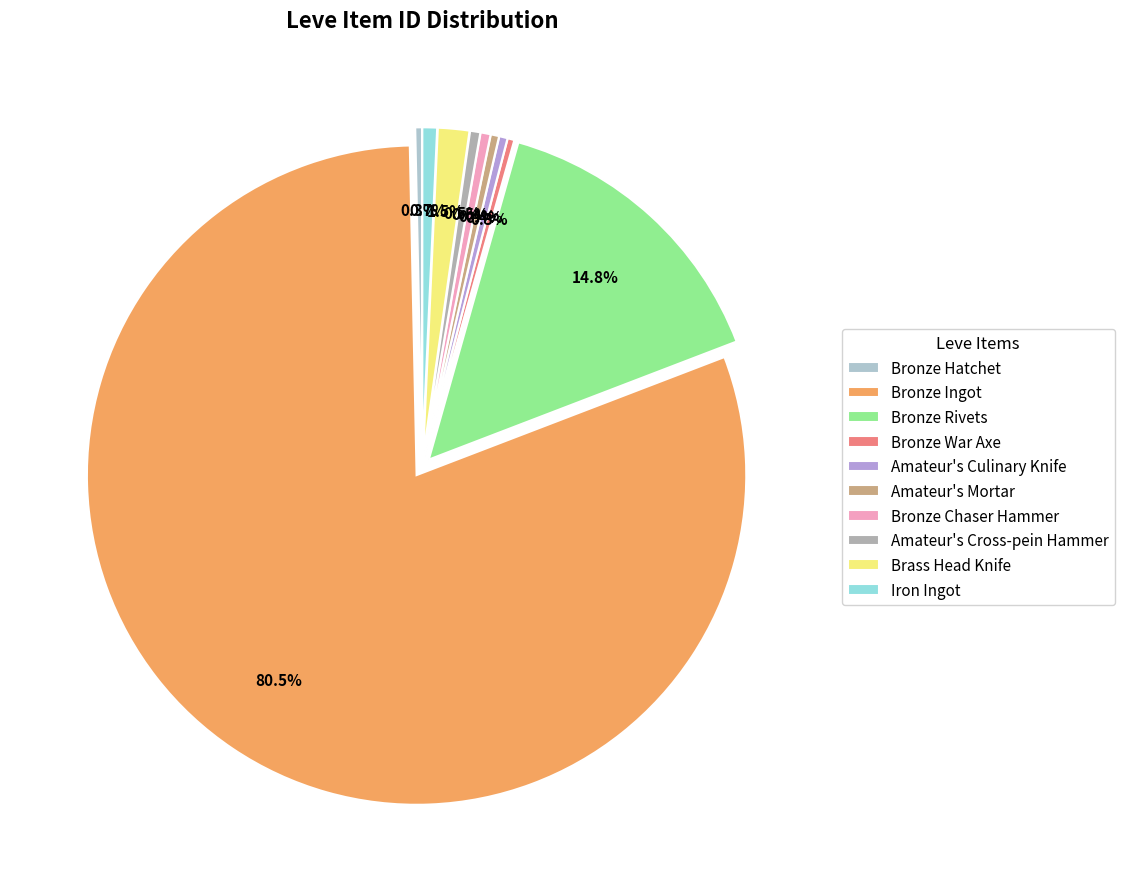

Combined, what portion of the pie is Bronze Chaser Hammer and Amateur's Cross-pein Hammer?

1.0%